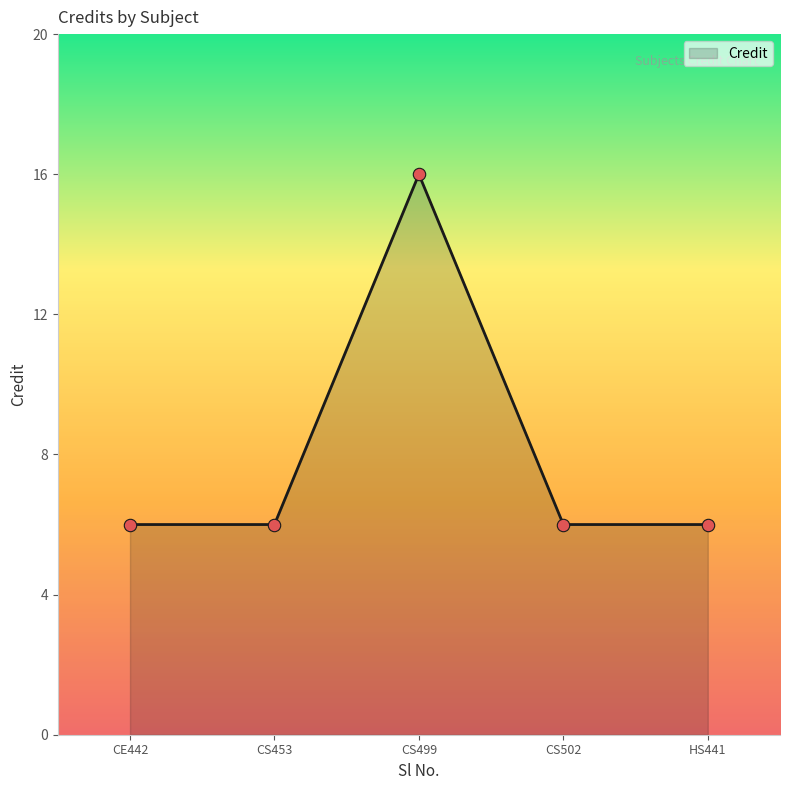

Which has a higher value, CS499 or CE442?

CS499